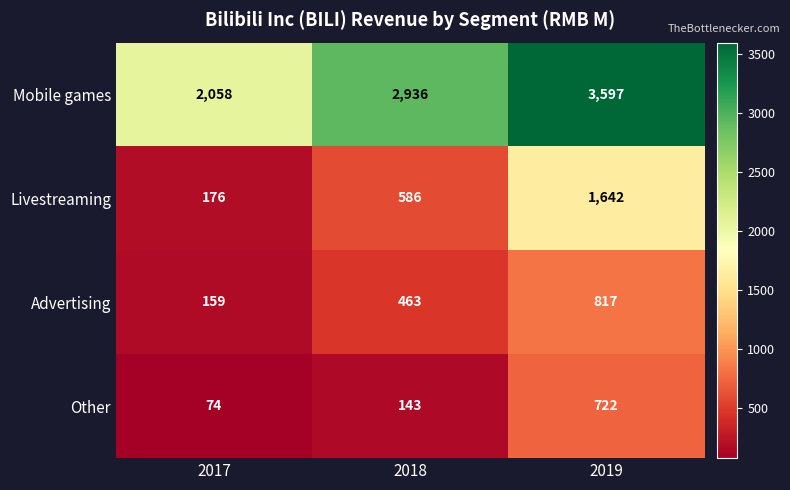

Rank the series by their maximum value, from highest to lowest.

Mobile games, Livestreaming, Advertising, Other